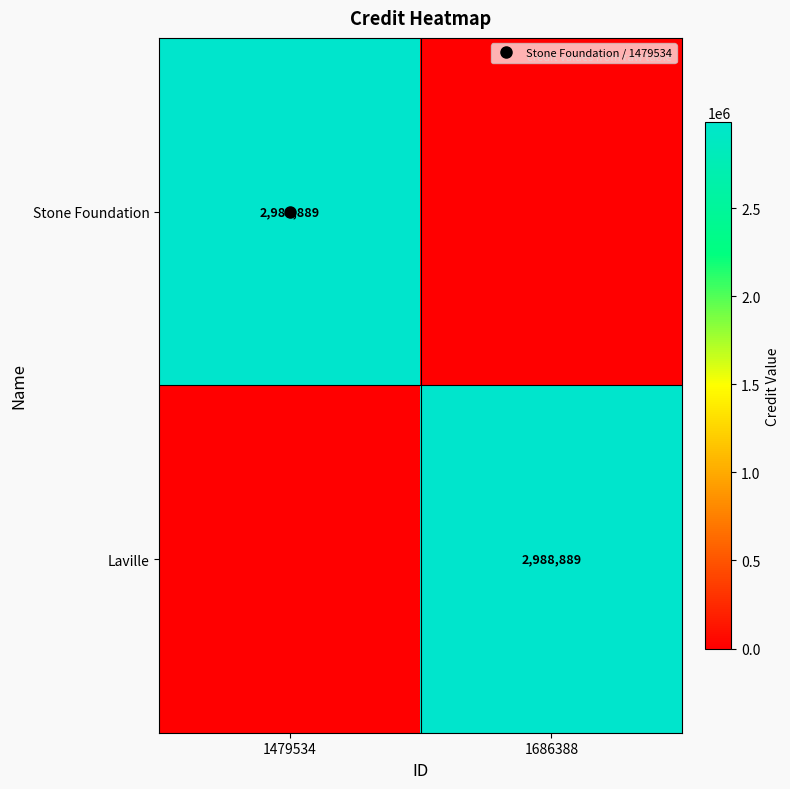

What is the sum of all Stone Foundation values?

2988889